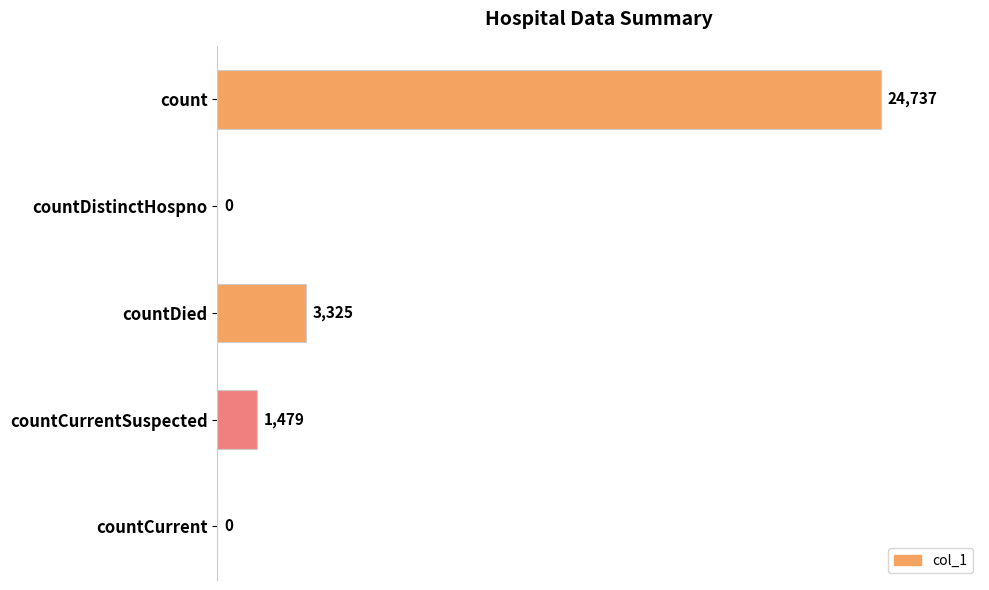

The value at countDistinctHospno is 0. True or false?

True